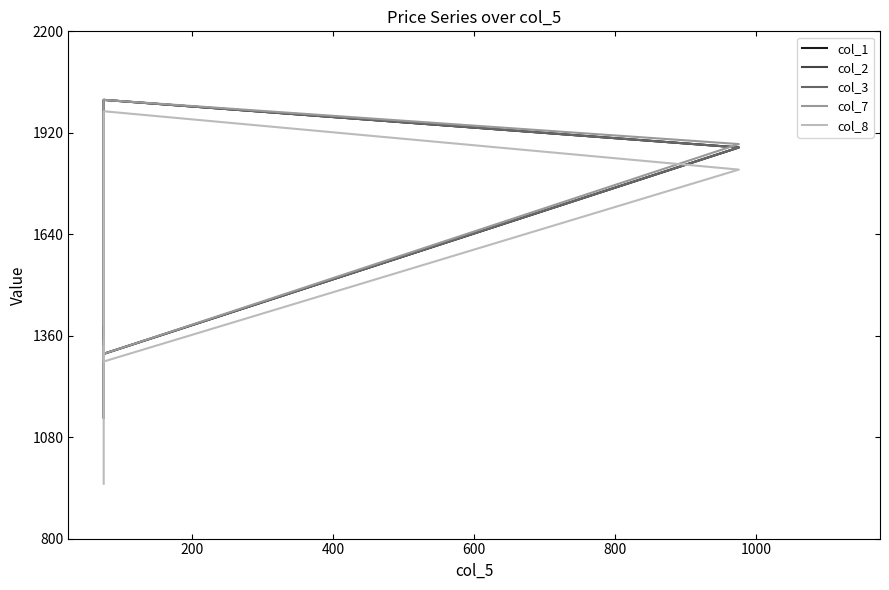

Rank the series at 1000 from highest to lowest value.

col_1, col_2, col_3, col_7, col_8